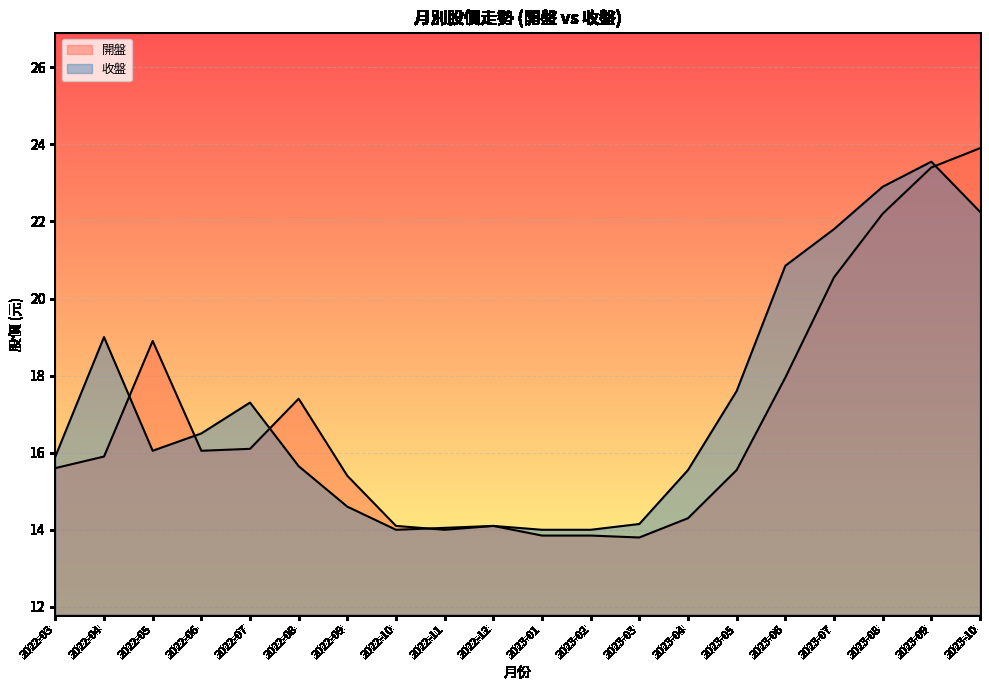

What are all the series names shown in the legend?

開盤, 收盤